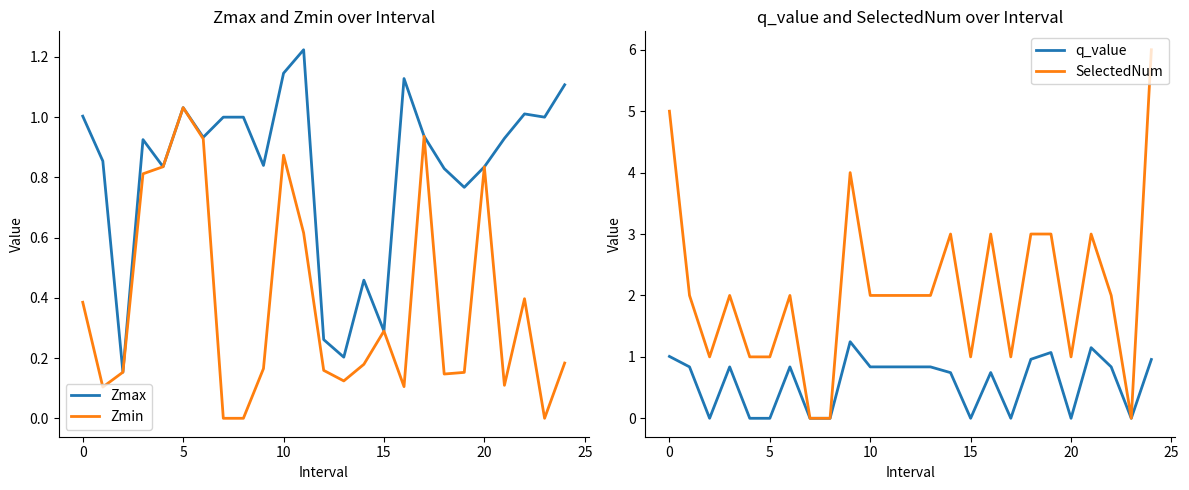

Reading left to right, list all the values displayed in this chart.

Zmax: 1.0	0.9	0.2	0.9	0.8	1.0	0.9	1.0	1.0	0.8	1.1	1.2	0.3	0.2	0.5	0.3	1.1	0.9	0.8	0.8	0.8	0.9	1.0	1.0	1.1
Zmin: 0.4	0.1	0.2	0.8	0.8	1.0	0.9	0.0	0.0	0.2	0.9	0.6	0.2	0.1	0.2	0.3	0.1	0.9	0.1	0.2	0.8	0.1	0.4	0.0	0.2
q_value: 1.0	0.8	-0.0	0.8	-0.0	-0.0	0.8	0.0	0.0	1.2	0.8	0.8	0.8	0.8	0.7	-0.0	0.7	-0.0	1.0	1.1	-0.0	1.1	0.8	0.0	1.0
SelectedNum: 5.0	2.0	1.0	2.0	1.0	1.0	2.0	0.0	0.0	4.0	2.0	2.0	2.0	2.0	3.0	1.0	3.0	1.0	3.0	3.0	1.0	3.0	2.0	0.0	6.0